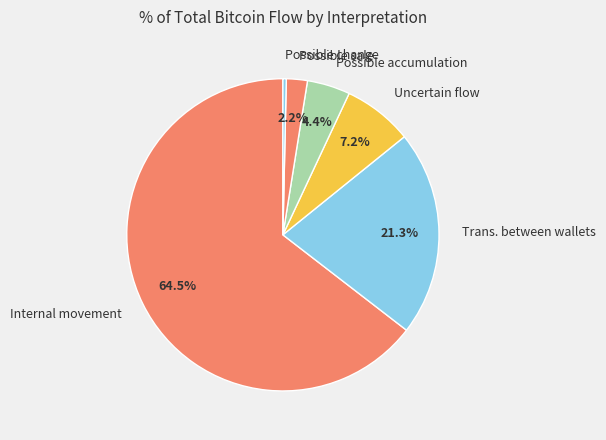

Count the number of slices in the pie.

6